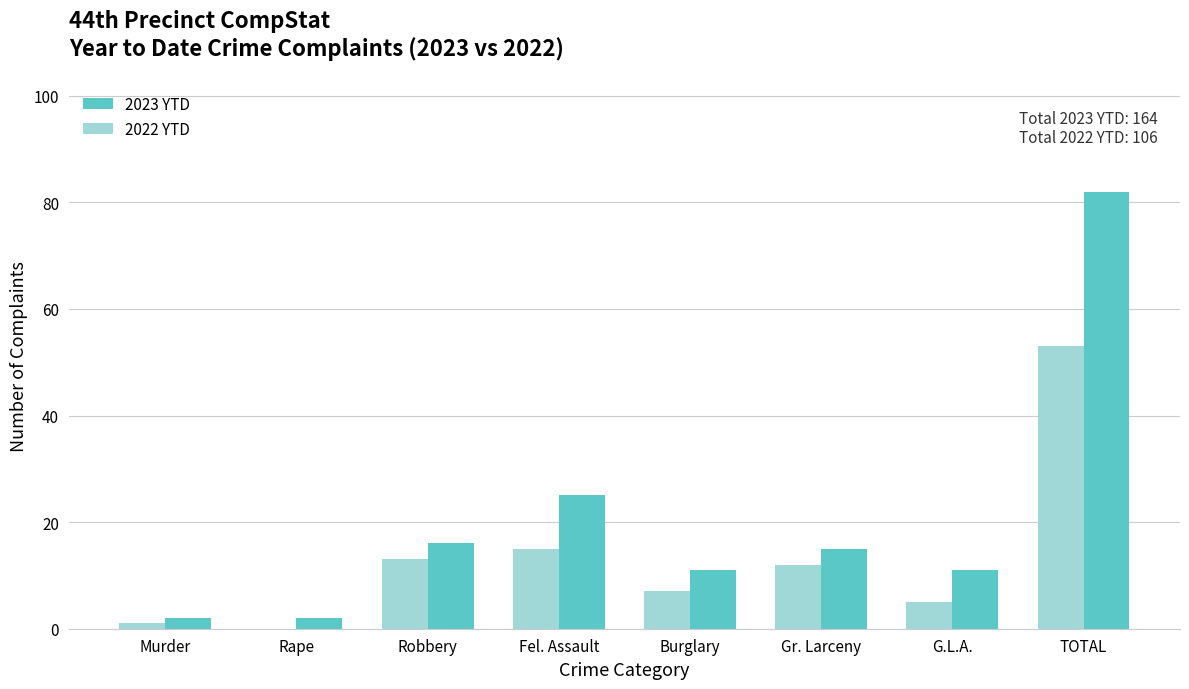

What is the sum of all 2022 YTD values?

106